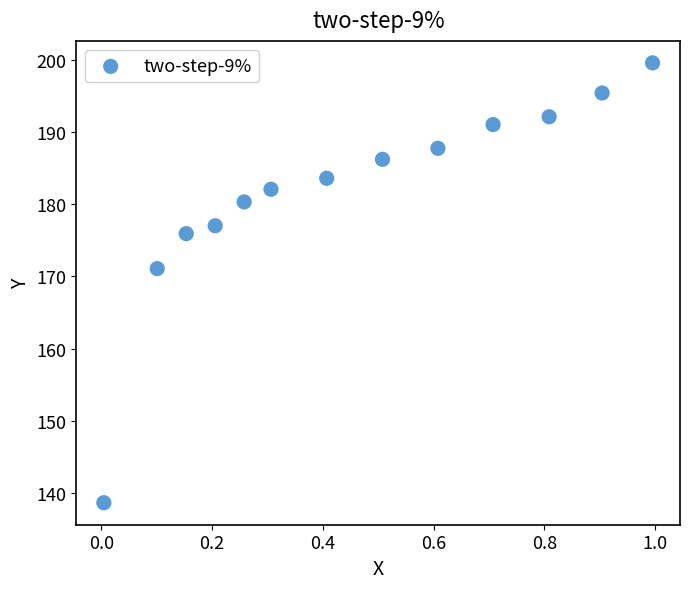

What Y value in the scatter plot is closest to 169?

171.1